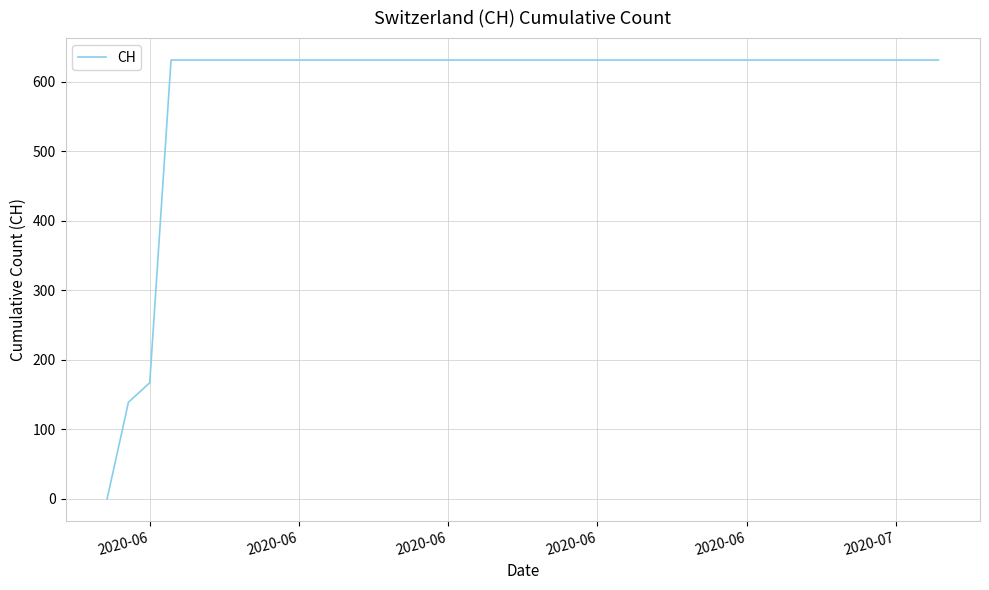

What is the maximum value shown in the chart?

631